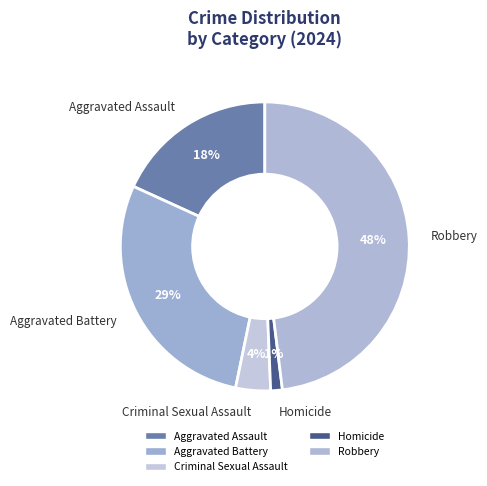

How many slices are in this pie chart?

5